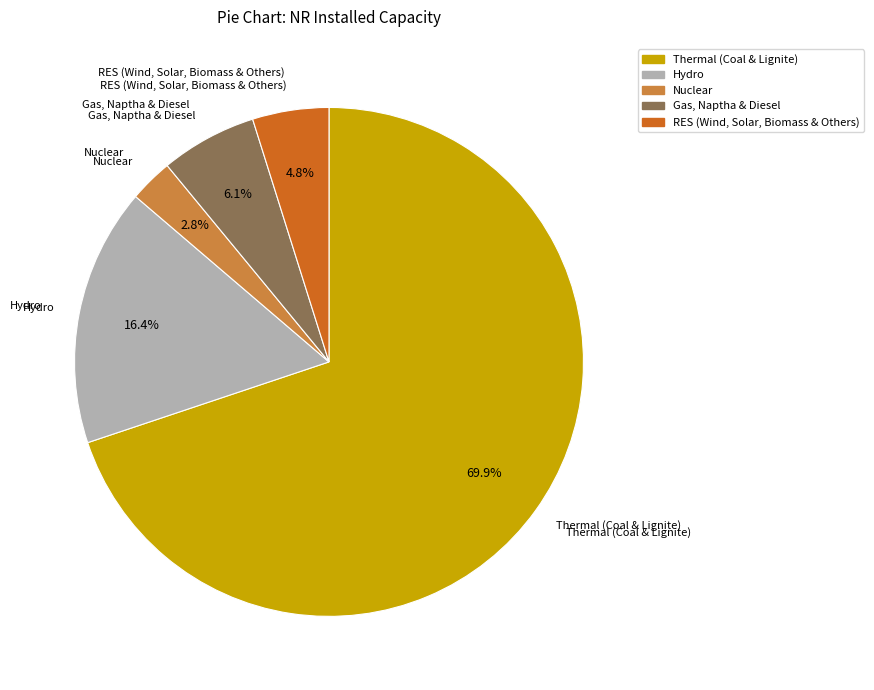

True or false: RES (Wind, Solar, Biomass & Others) accounts for 5% of the total.

True